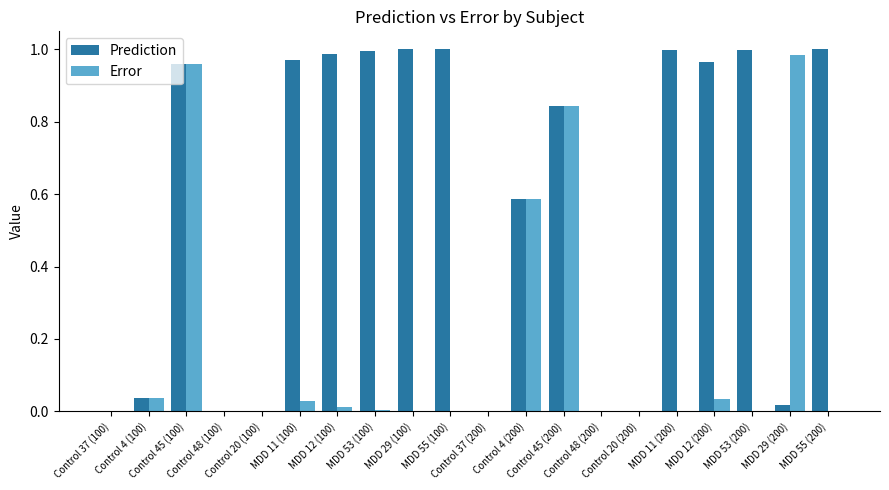

Which series has the largest total across all categories?

Prediction